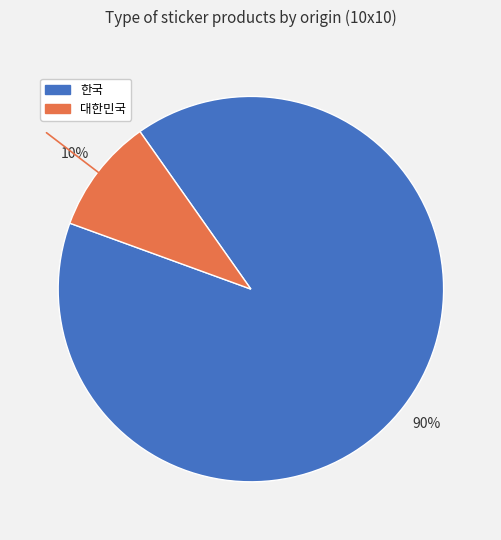

To the nearest percent, what is the average slice percentage?

50%